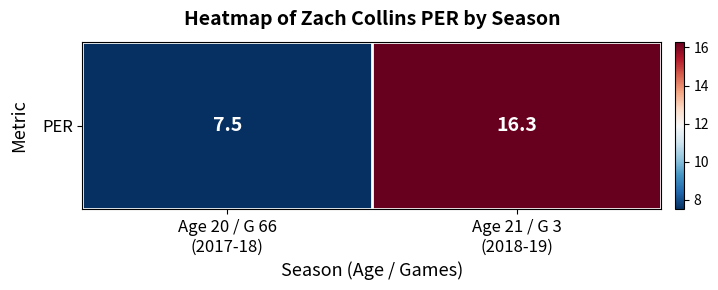

The value at Age 20 / G 66
(2017-18) is 7.5. True or false?

True